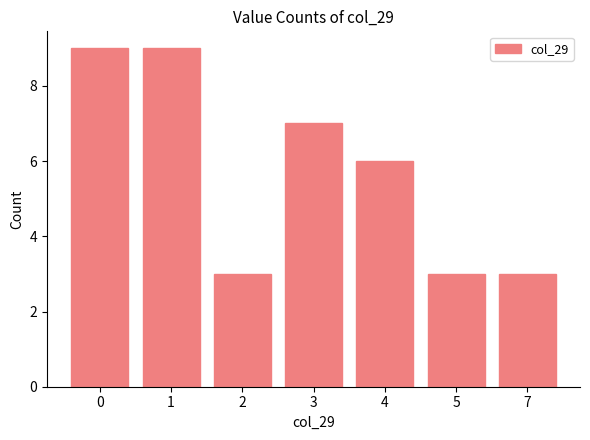

The value at 7 is 3. True or false?

True